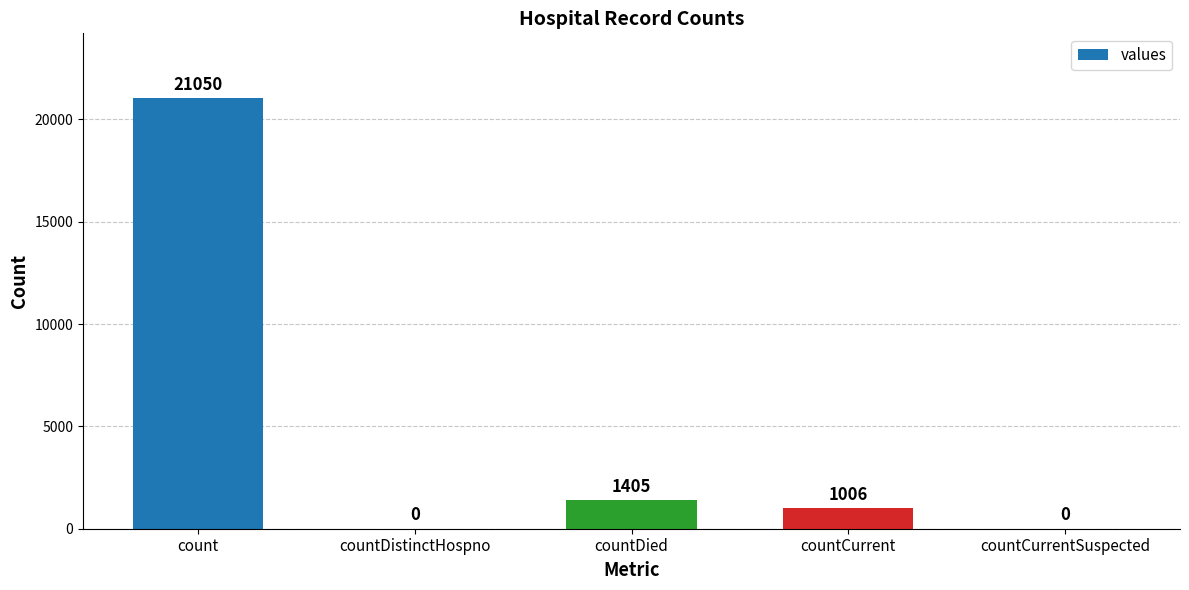

Is it true that the value at countCurrent is 1006?

True